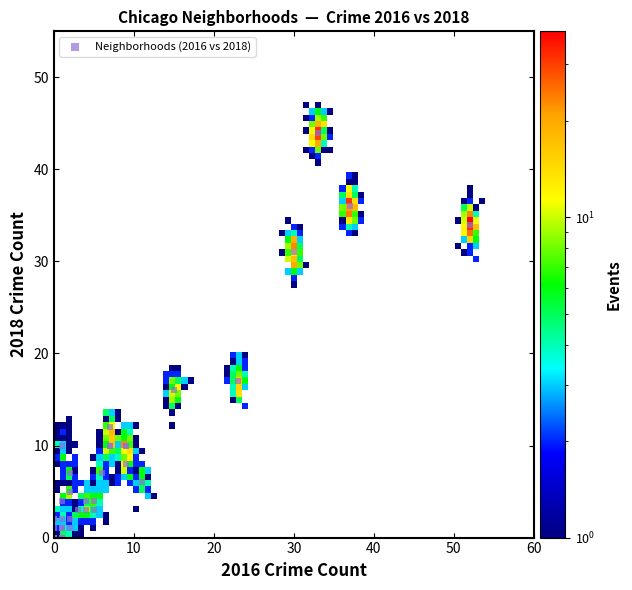

What Y value in the scatter plot is closest to 22?

17